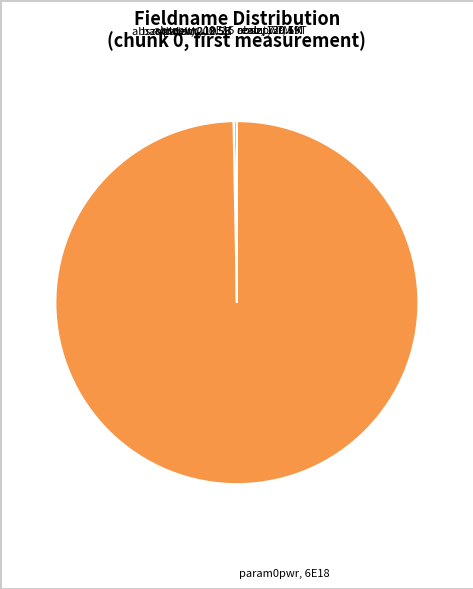

Is there any slice that represents more than half of the pie?

Yes